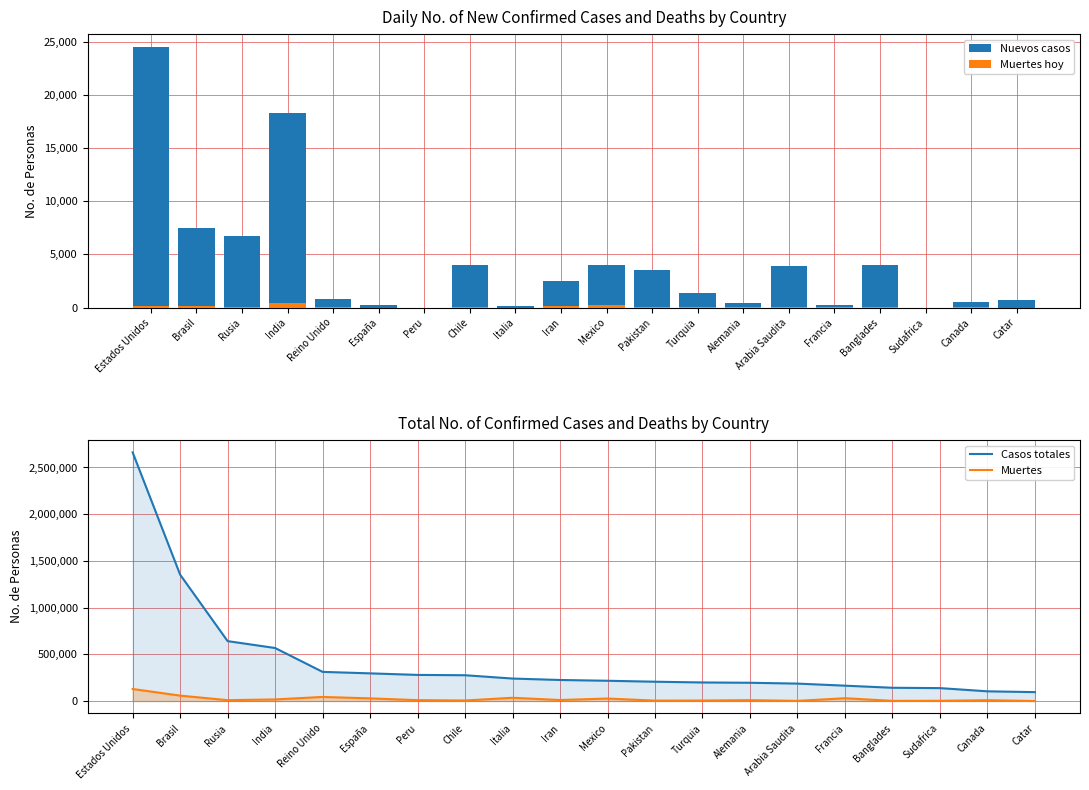

How many groups of bars are there?

20